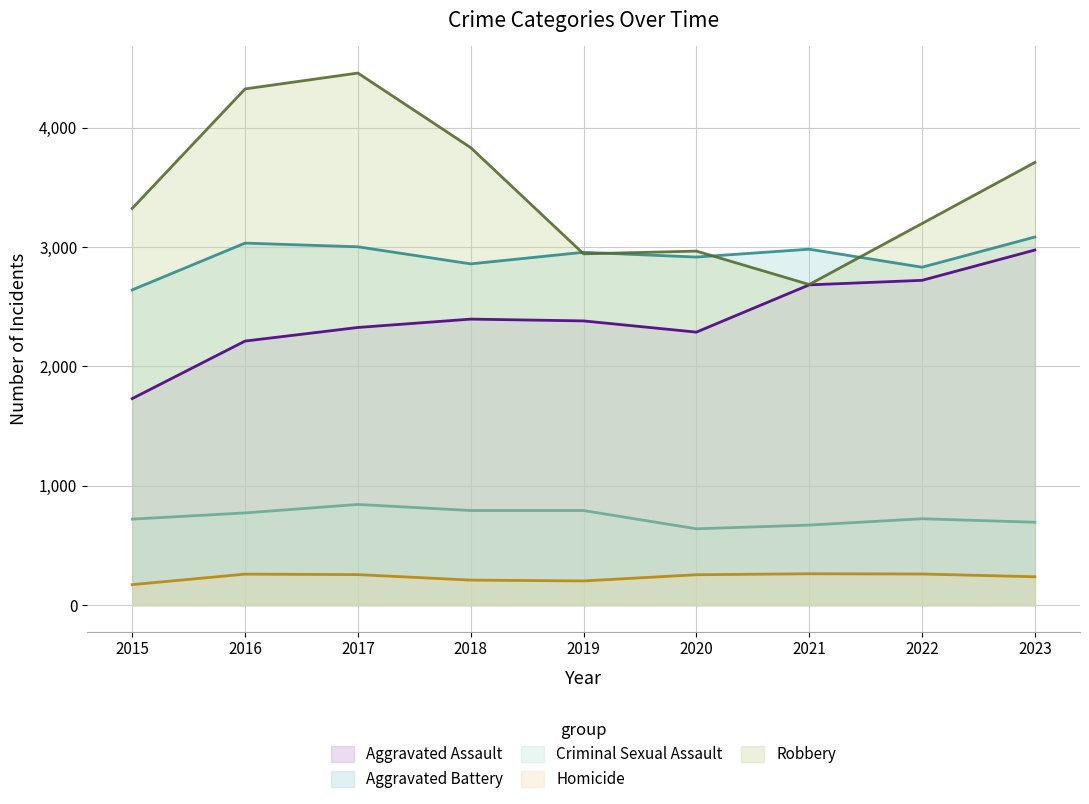

What is the average value of the Aggravated Battery series?

2924